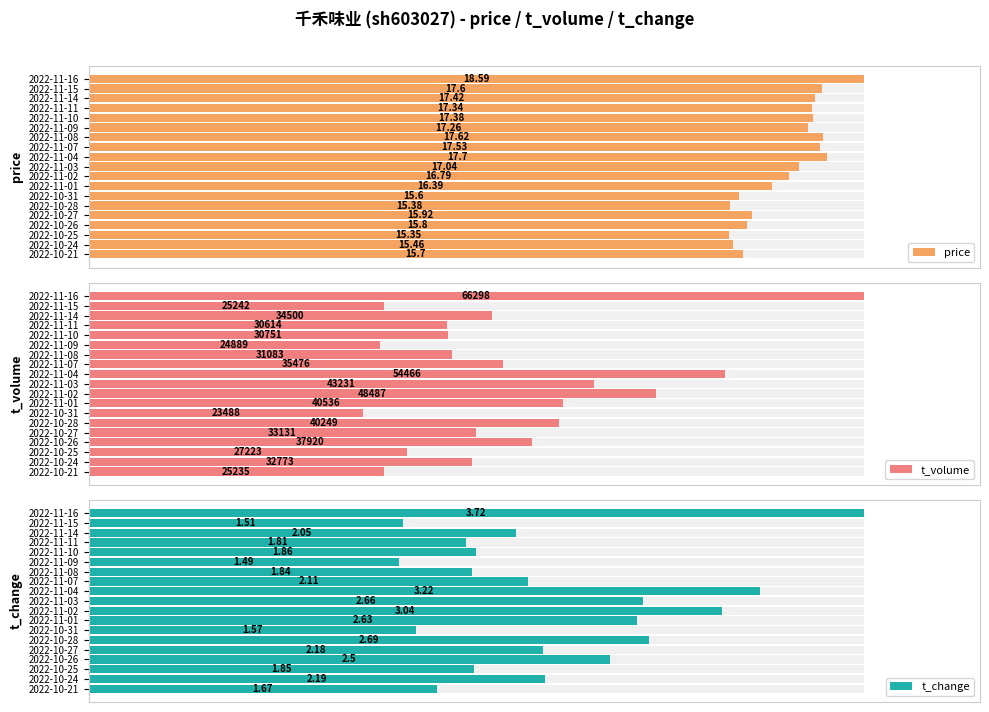

The price series shows 42.4 at 2022-10-24. True or false?

False